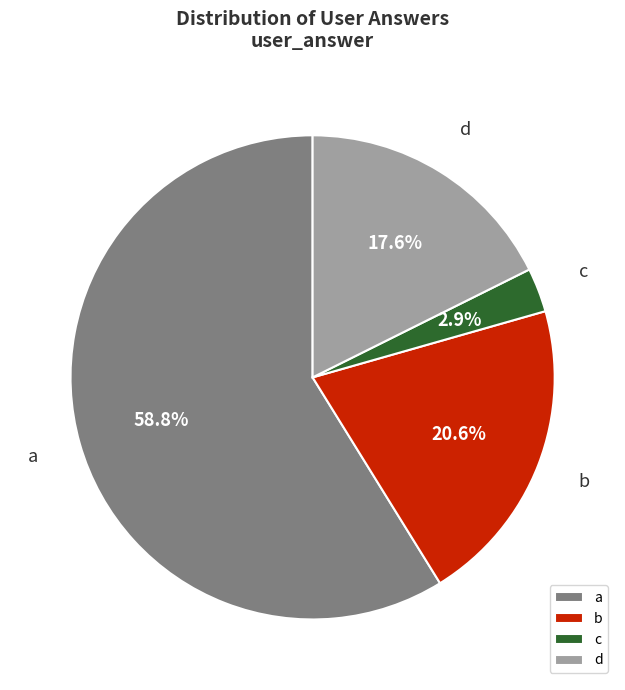

Does b account for over 50% of the chart?

No